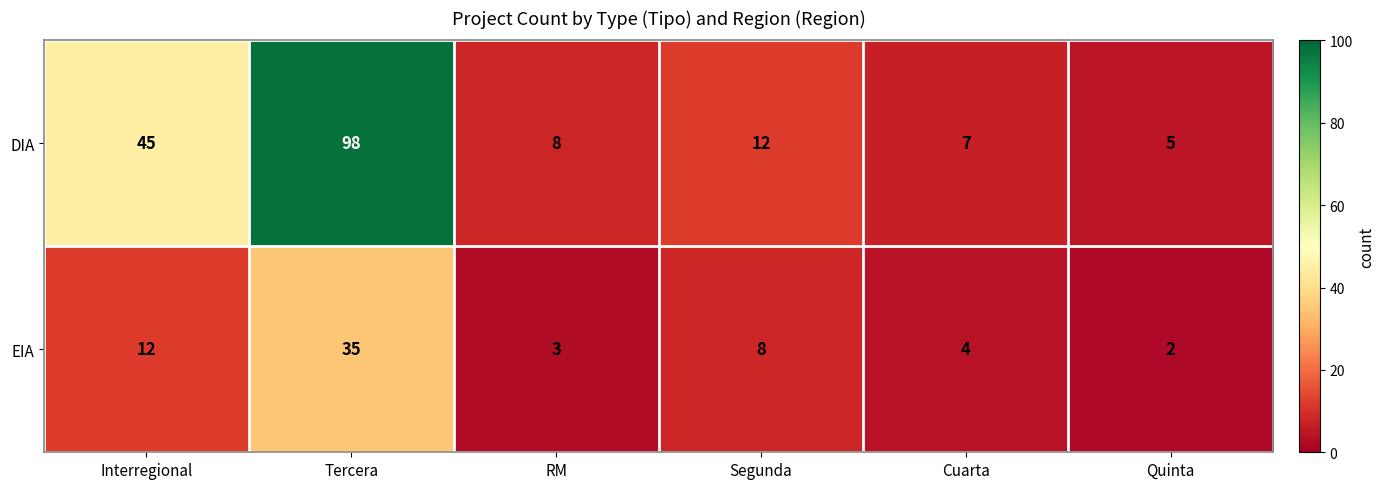

Which series changed the most between Segunda and Cuarta?

DIA